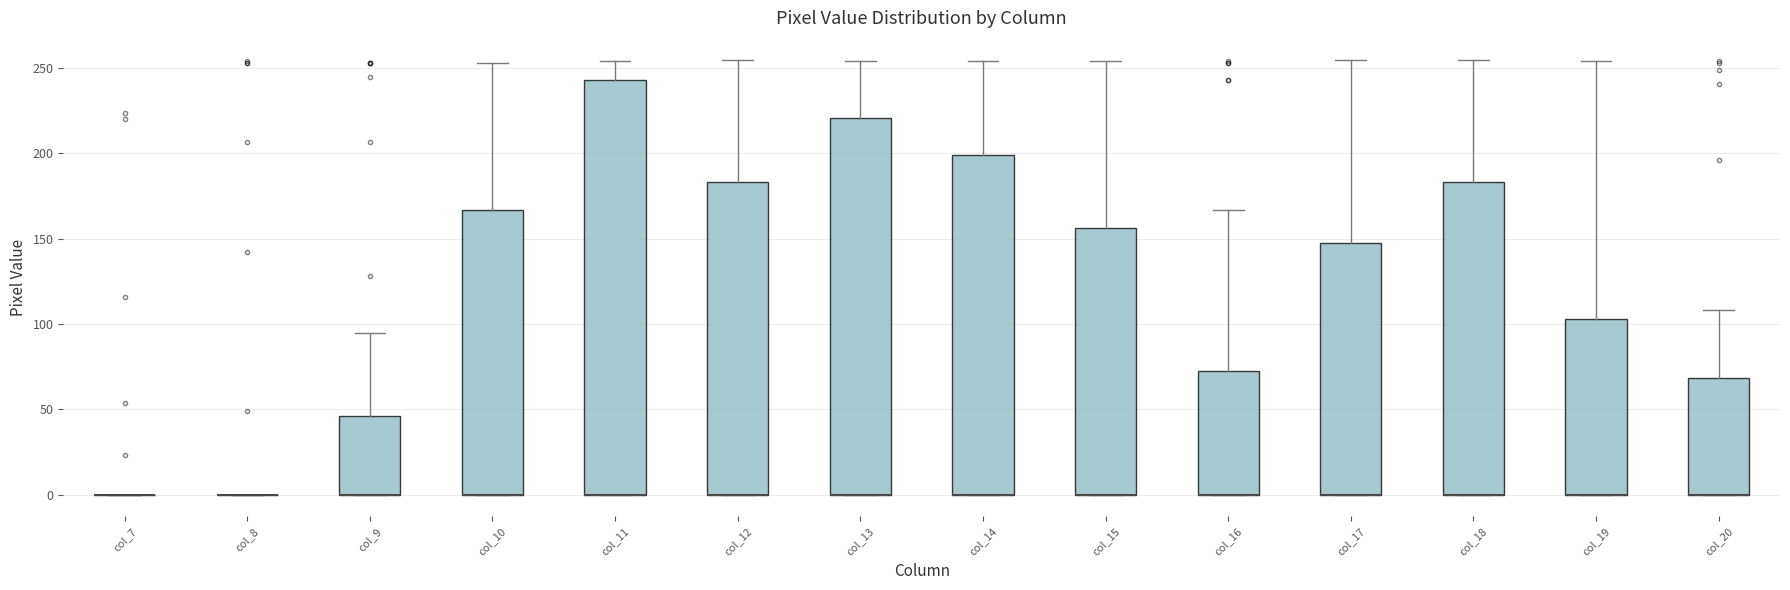

Reading left to right, transcribe this box plot: for each box, give where its median line is, the range the box spans, and where its two whiskers end, as read against the y-axis. The values are not printed on the chart, so give them approximately, as read against the axis.

col_7: box collapsed to a line at 0, whiskers 0 to 0
col_8: box collapsed to a line at 0, whiskers 0 to 0
col_9: median 0 (drawn on the box's lower edge), box 0 to 45, whiskers 0 to 95
col_10: median 0 (drawn on the box's lower edge), box 0 to 165, whiskers 0 to 255
col_11: median 0 (drawn on the box's lower edge), box 0 to 245, whiskers 0 to 255
col_12: median 0 (drawn on the box's lower edge), box 0 to 185, whiskers 0 to 255
col_13: median 0 (drawn on the box's lower edge), box 0 to 220, whiskers 0 to 255
col_14: median 0 (drawn on the box's lower edge), box 0 to 200, whiskers 0 to 255
col_15: median 0 (drawn on the box's lower edge), box 0 to 155, whiskers 0 to 255
col_16: median 0 (drawn on the box's lower edge), box 0 to 70, whiskers 0 to 165
col_17: median 0 (drawn on the box's lower edge), box 0 to 145, whiskers 0 to 255
col_18: median 0 (drawn on the box's lower edge), box 0 to 185, whiskers 0 to 255
col_19: median 0 (drawn on the box's lower edge), box 0 to 105, whiskers 0 to 255
col_20: median 0 (drawn on the box's lower edge), box 0 to 70, whiskers 0 to 110